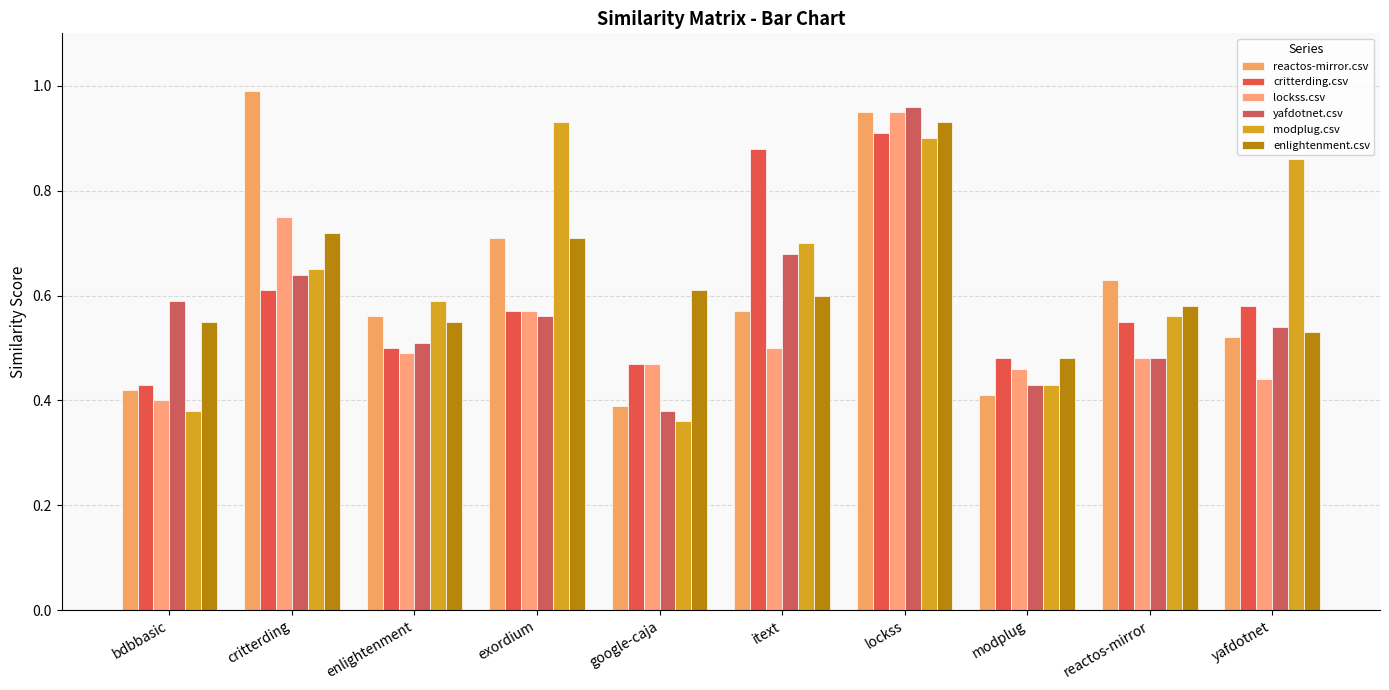

What are all the series names shown in the legend?

reactos-mirror.csv, critterding.csv, lockss.csv, yafdotnet.csv, modplug.csv, enlightenment.csv